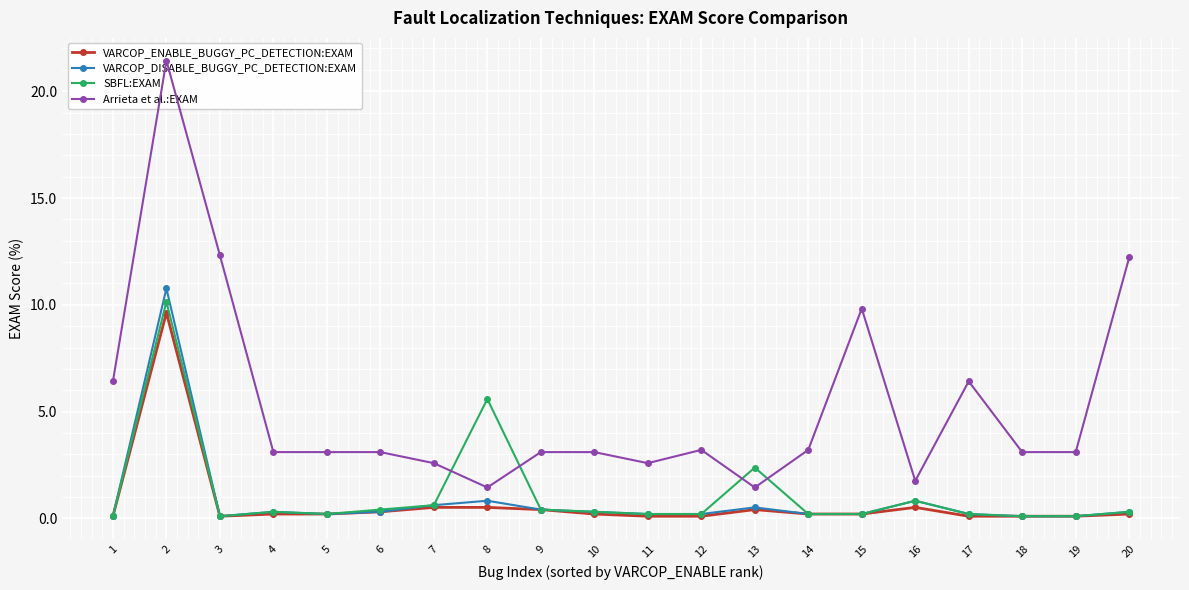

What is the sum of the VARCOP_DISABLE_BUGGY_PC_DETECTION:EXAM values at 8 and 4?

1.1